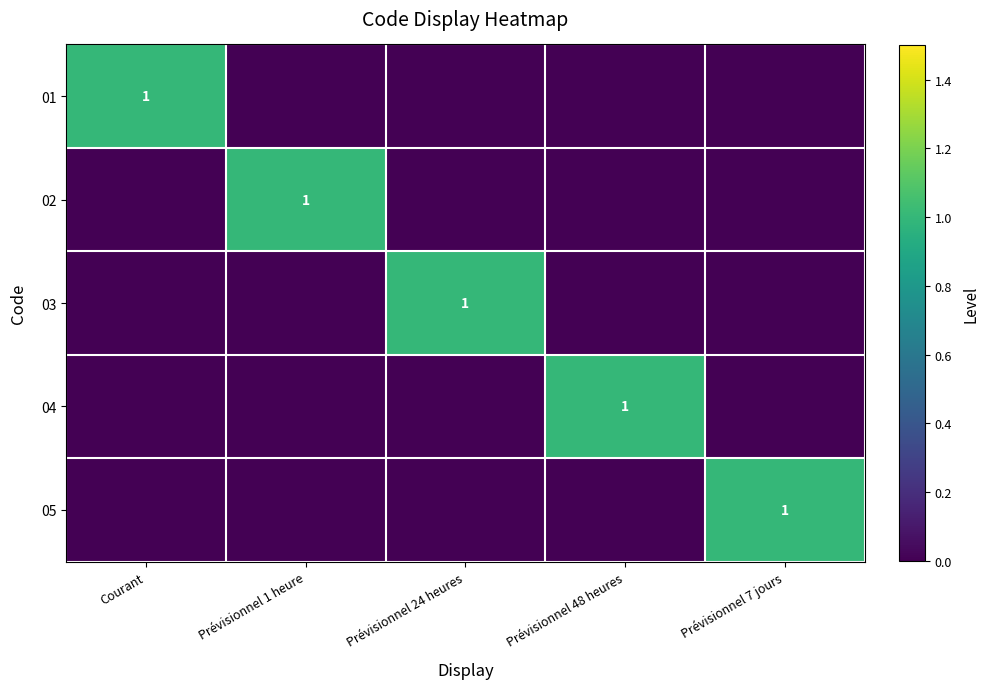

What is the total value across all series at Prévisionnel 7 jours?

1